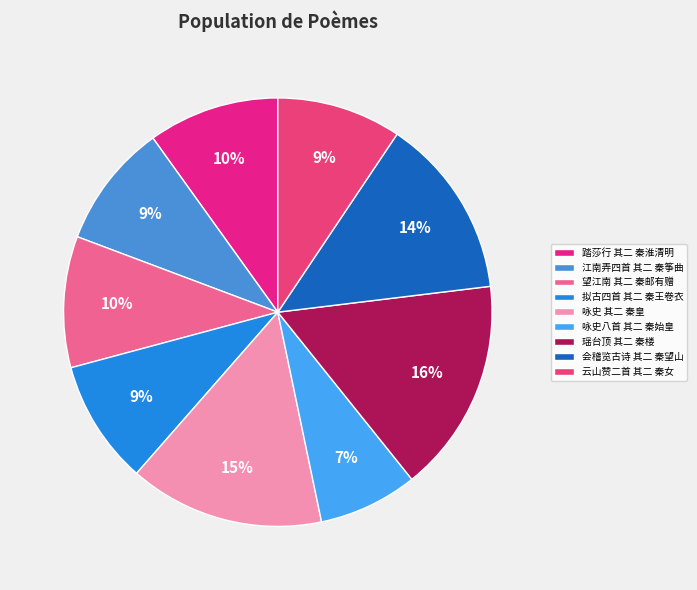

How many segments does this pie chart have?

9